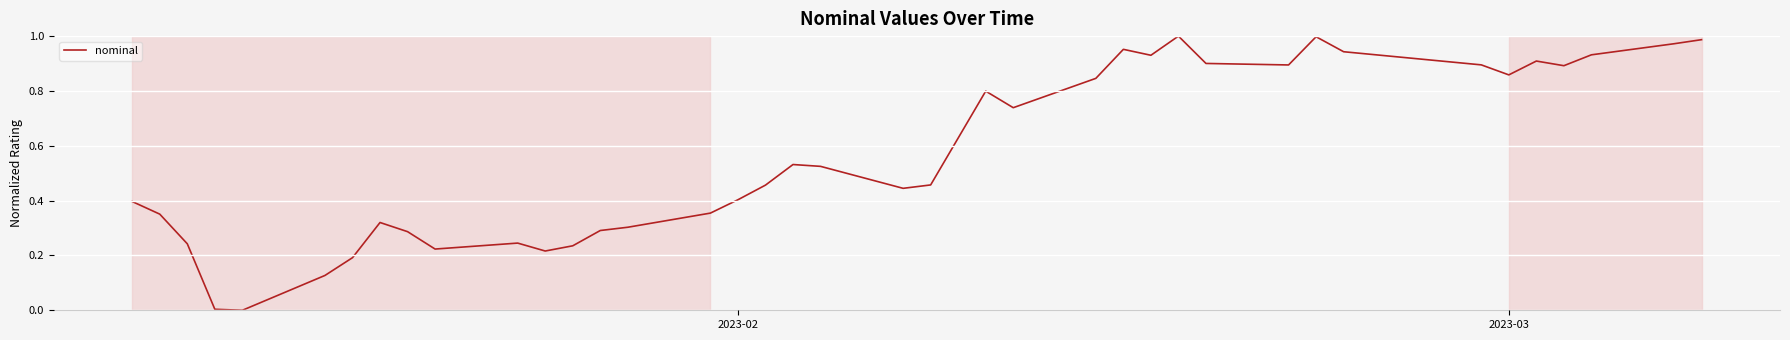

How many lines are shown in the chart?

1